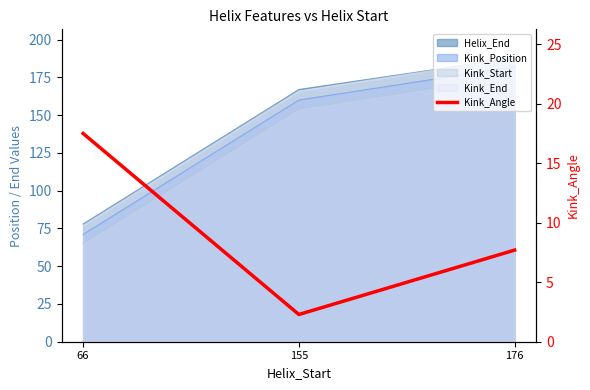

What is the difference between the maximum and minimum values?

15.2